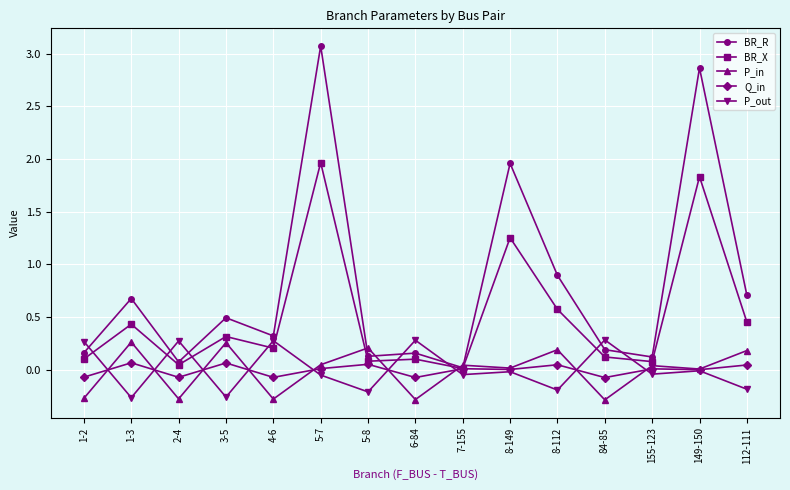

At how many categories does at least one series exceed 0?

15